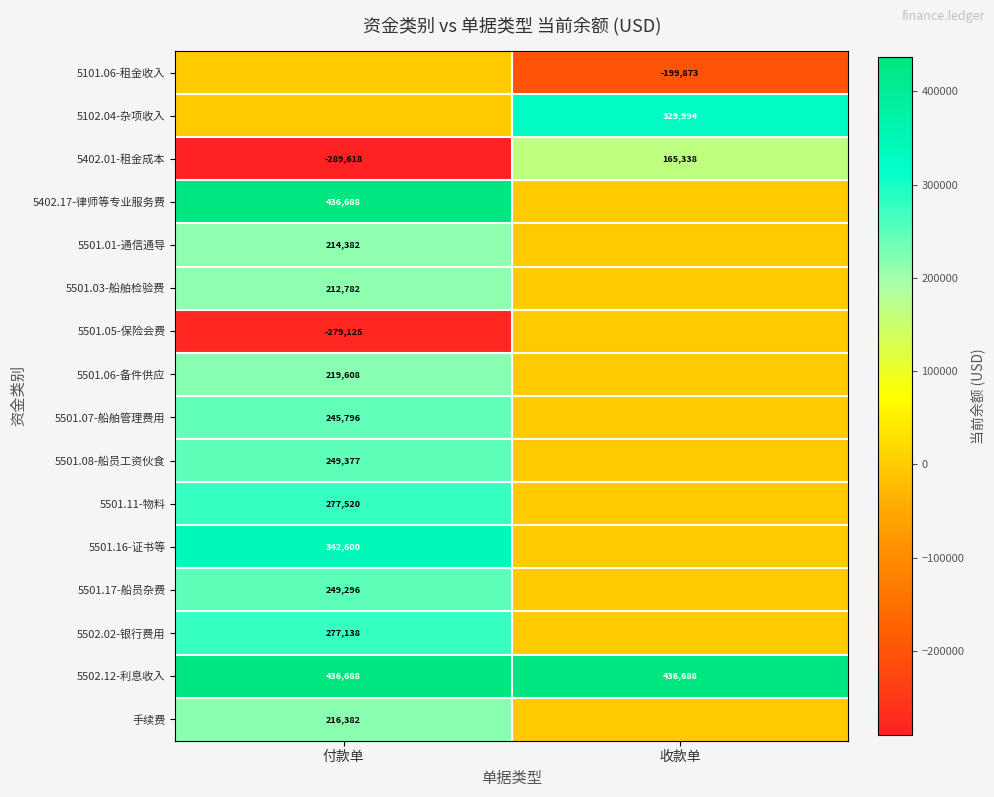

The value of 5501.16-证书等 at 付款单 is 576772. True or false?

False